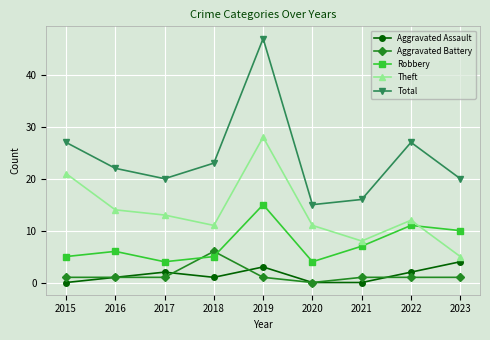

Is this an area chart (filled region under the line)?

No